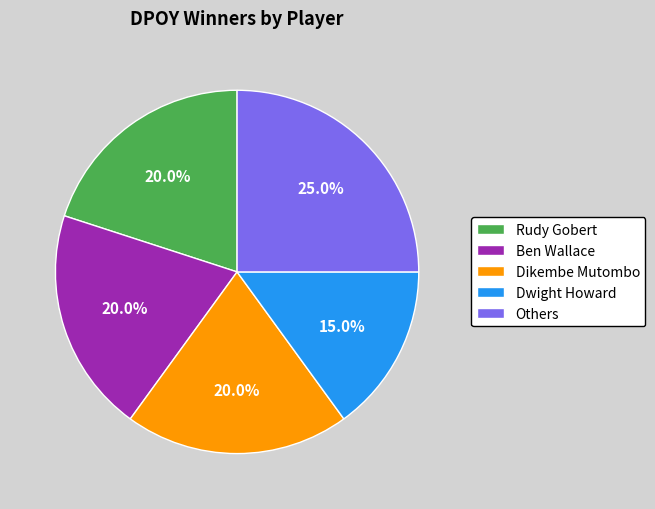

Is there any slice that represents more than half of the pie?

No